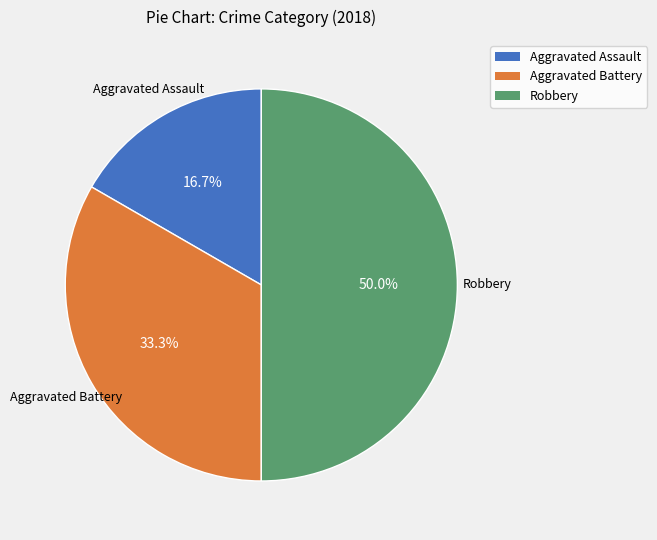

Is it true that Robbery is 50% of the pie?

True